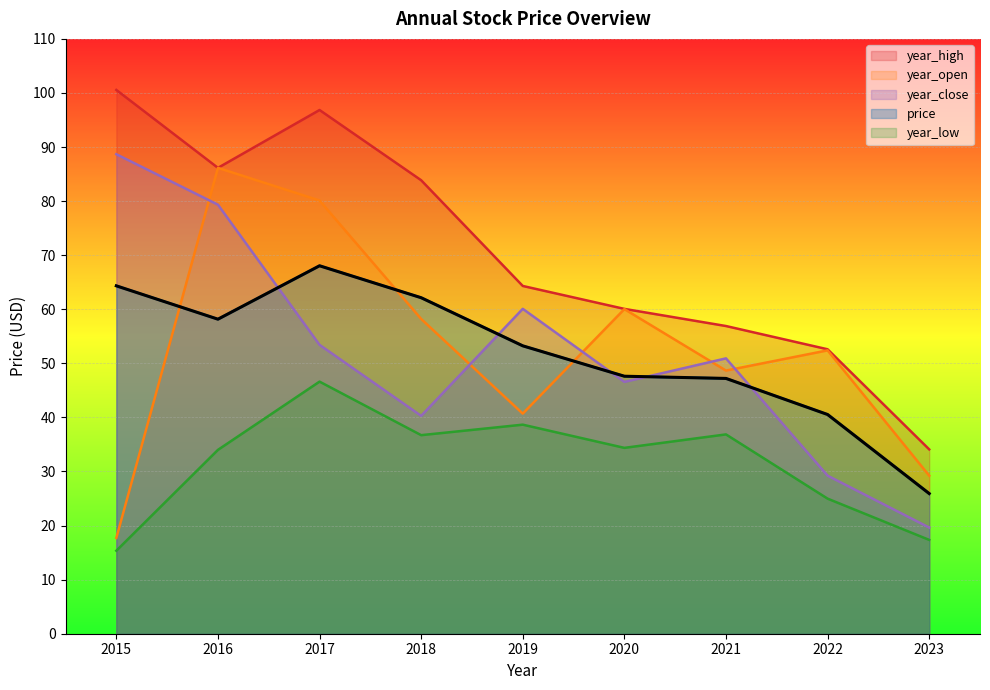

True or false: year_high has a value of 83.9 at 2022.

False